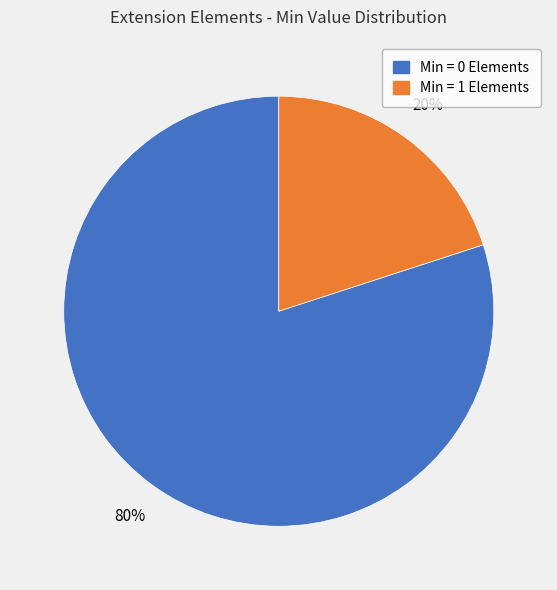

To the nearest percent, what is the average slice percentage?

50%